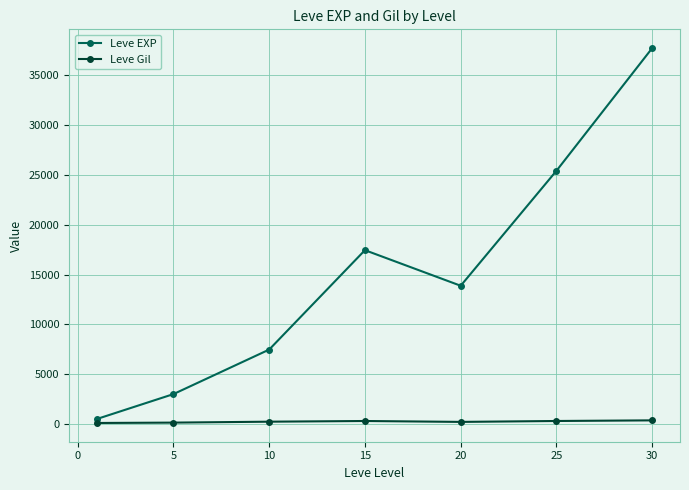

List the series in order of their peak value, highest first.

Leve EXP, Leve Gil